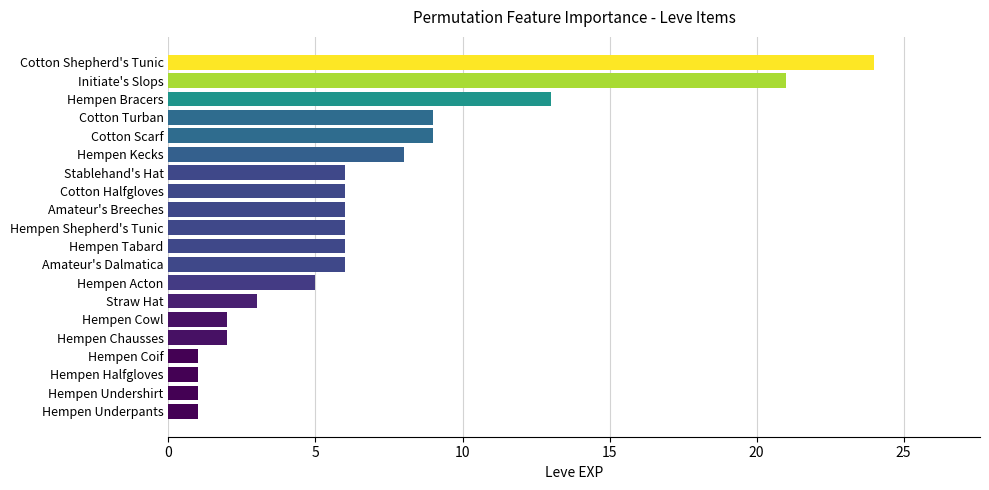

What is the average value?

7